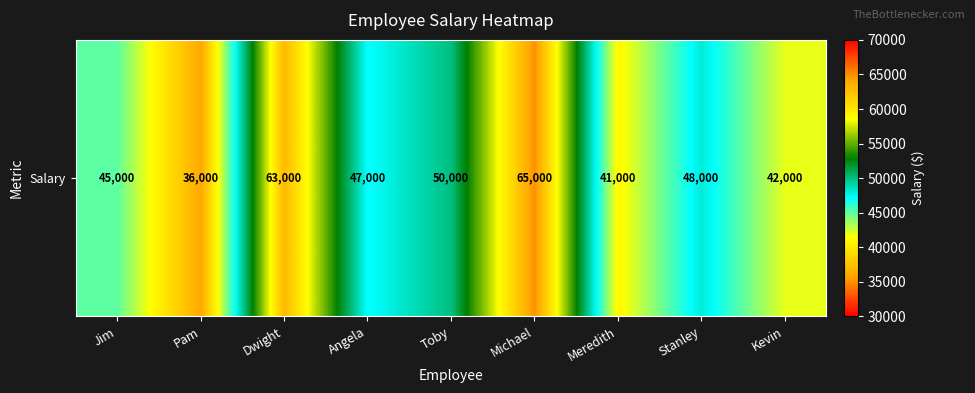

True or false: the data shows 36000 at Pam.

True